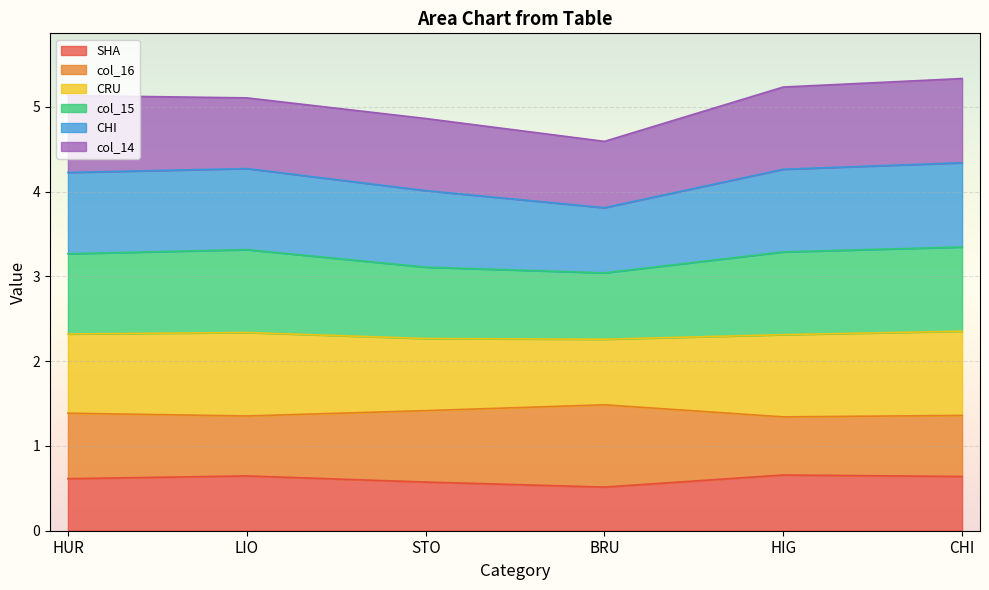

Does the chart display data point markers on the line(s)?

No